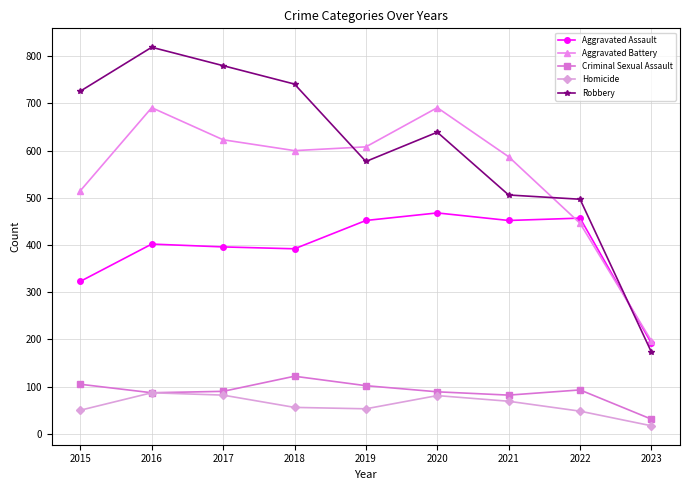

At which label is Aggravated Assault closest to 330?

2015